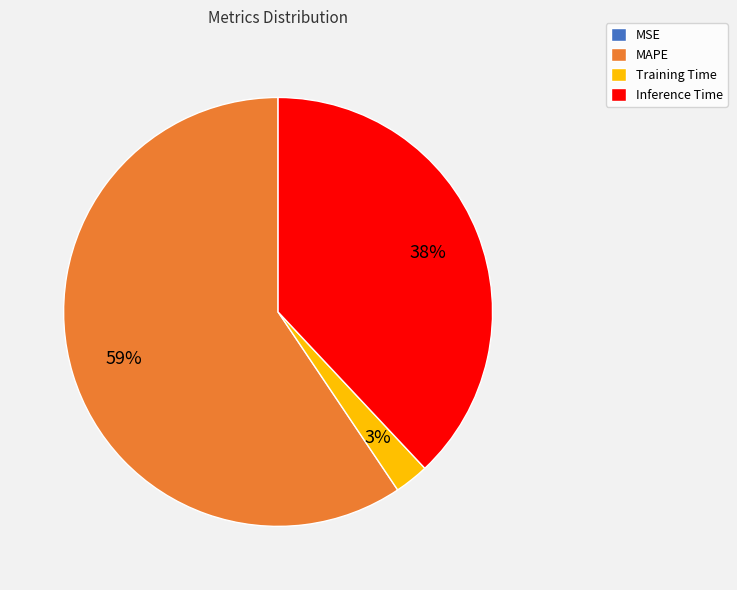

To the nearest percent, what is the average slice percentage?

25%